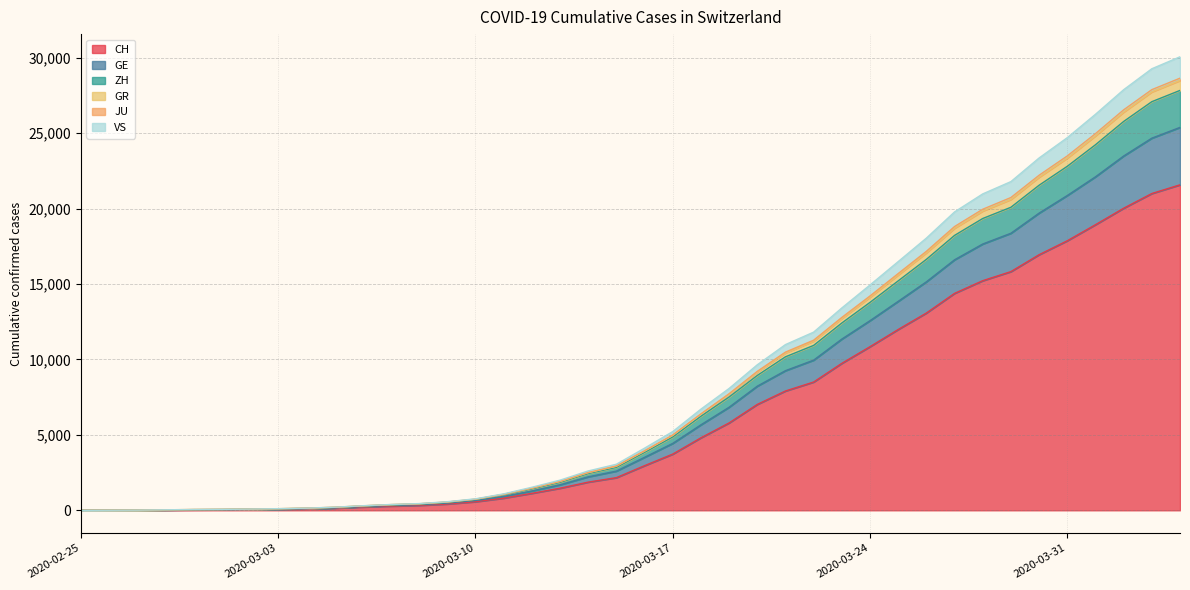

What is the highest value of the CH series?

21574